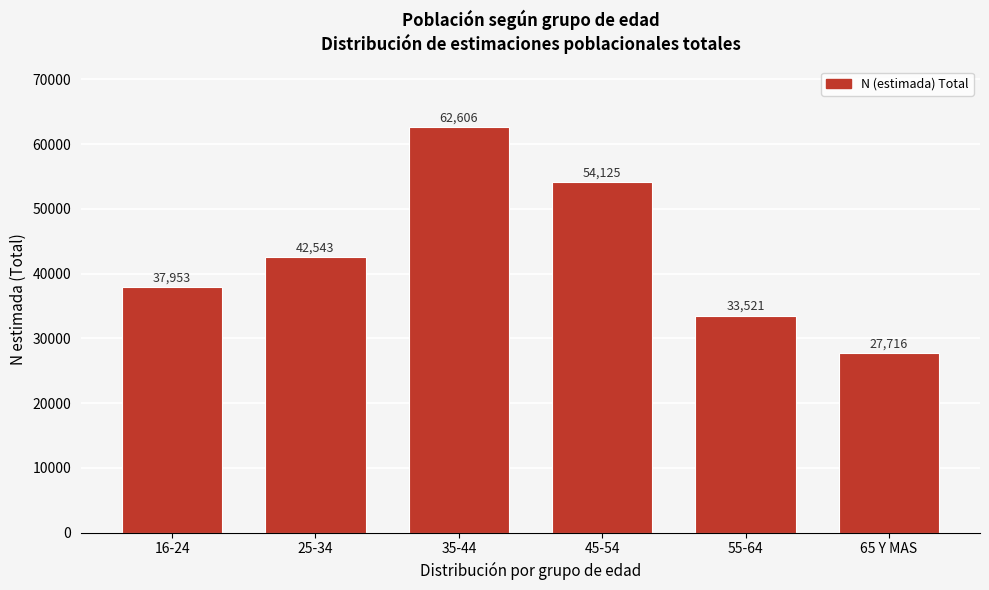

Reading left to right, what are all the values shown in this chart?

37953	42543	62606	54125	33521	27716